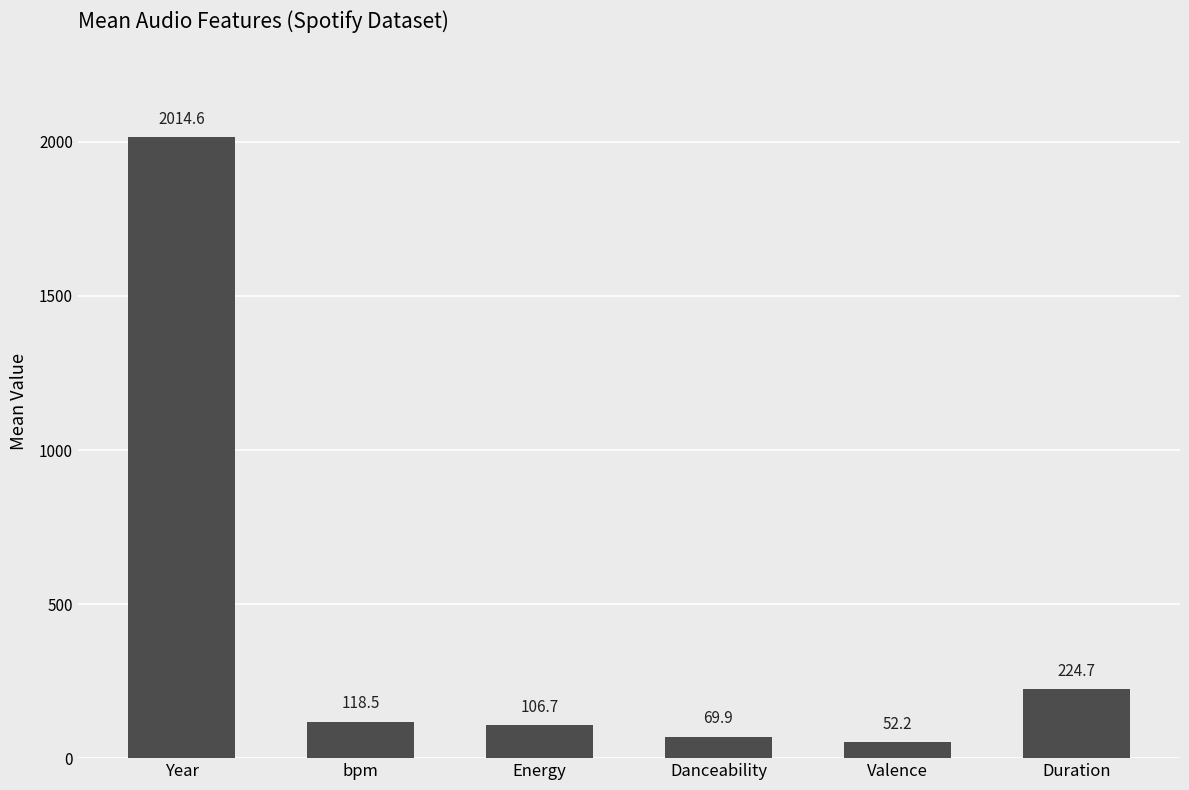

How many values exceed 118?

3